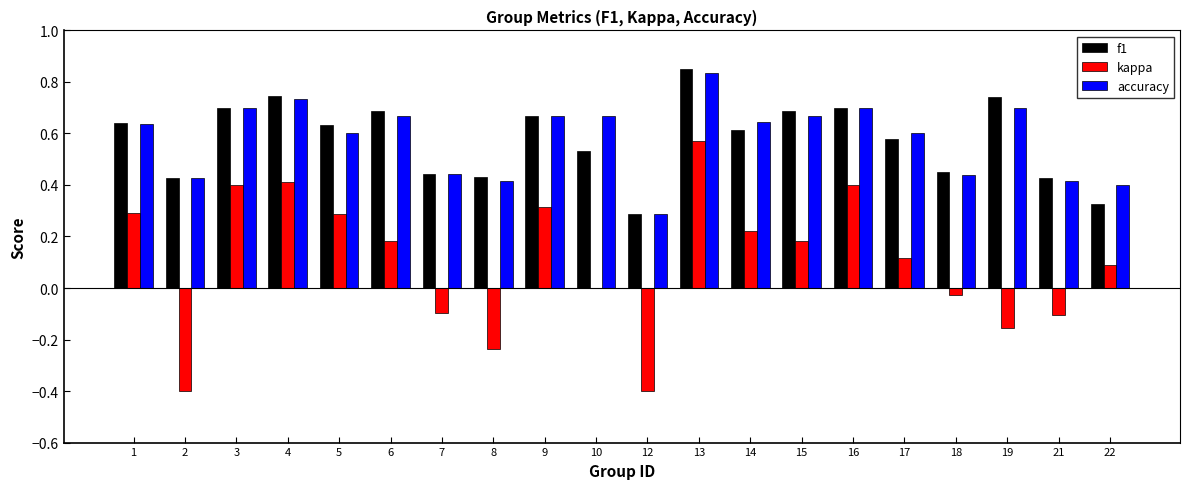

How many groups of bars are there?

20